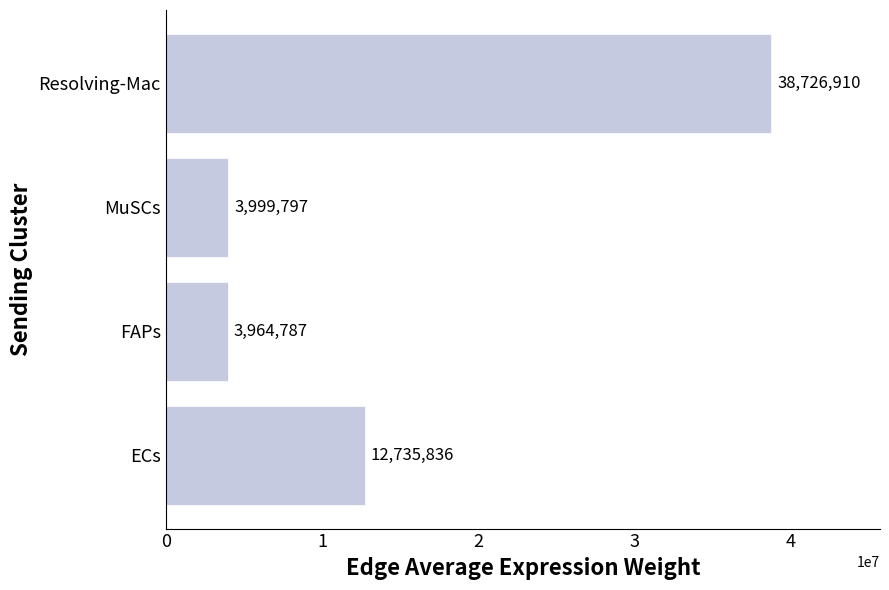

Rank the categories by value from highest to lowest.

Resolving-Mac, ECs, MuSCs, FAPs